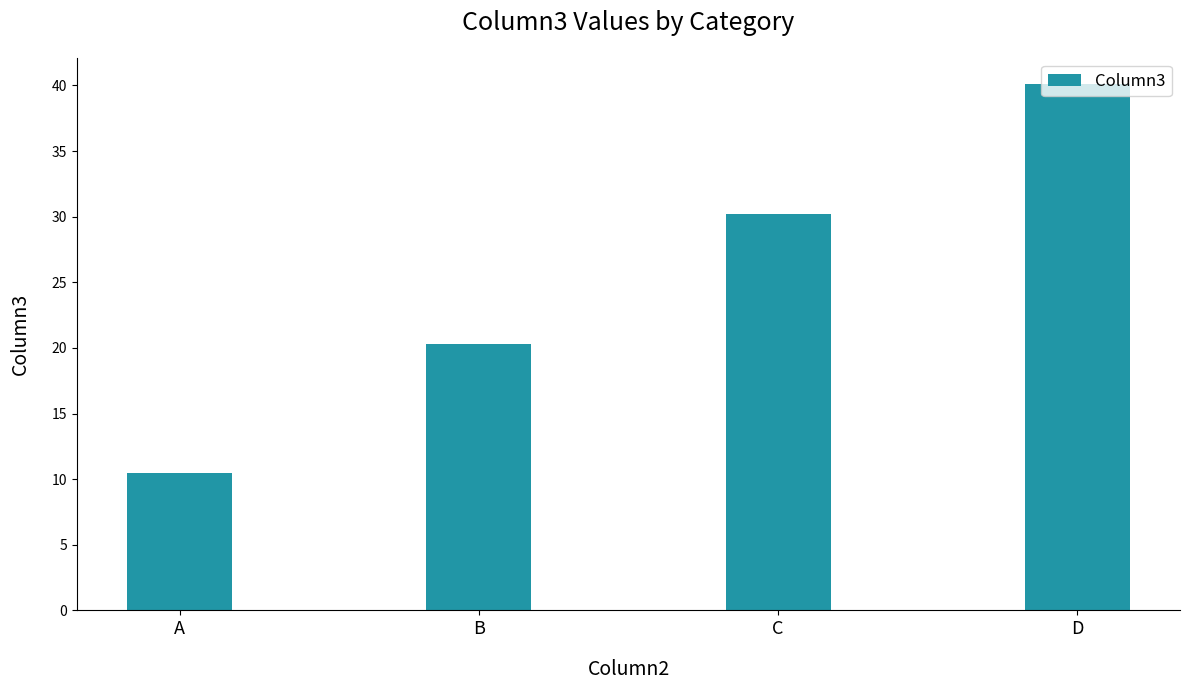

Rank the categories by value from lowest to highest.

A, B, C, D